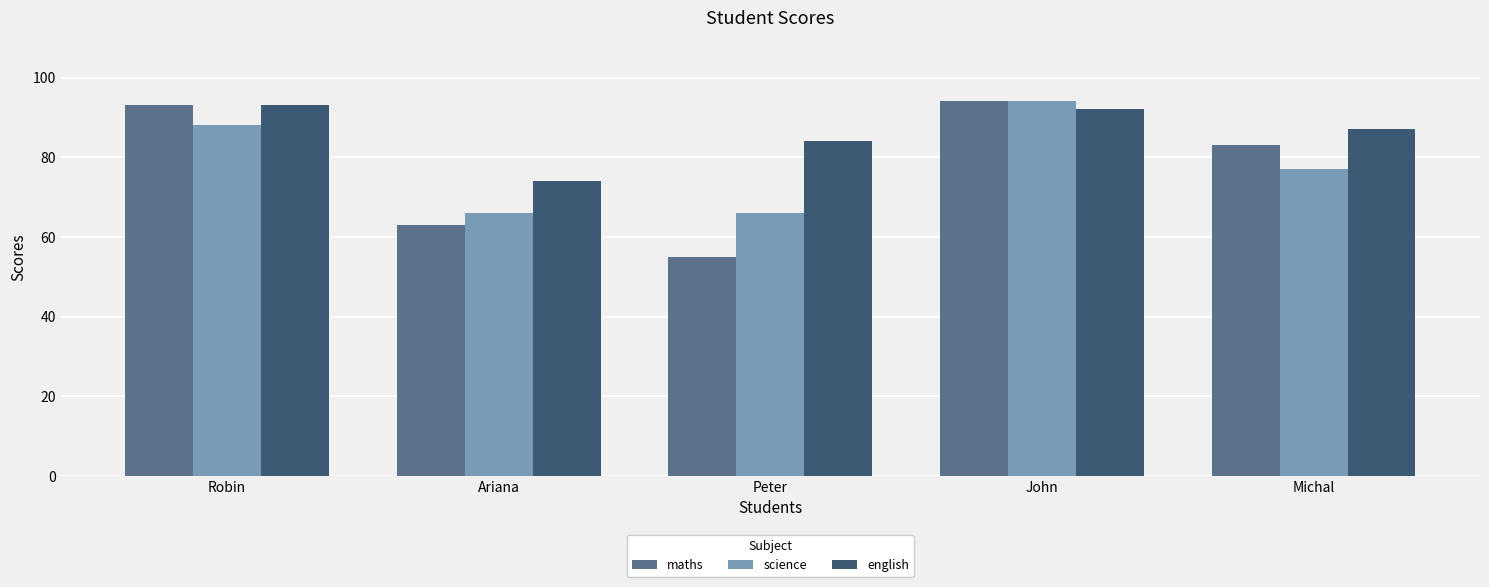

At which category is the sum across all series the highest?

John